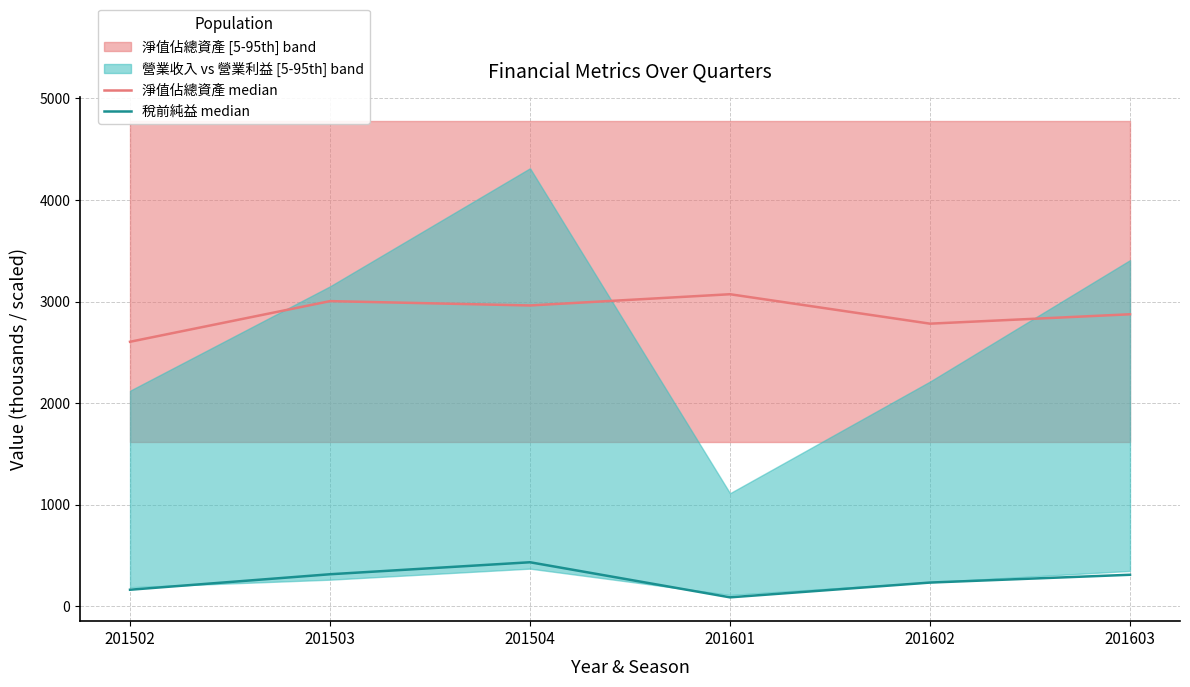

True or false: 稅前純益 median and 淨值佔總資產 median intersect in this chart.

False